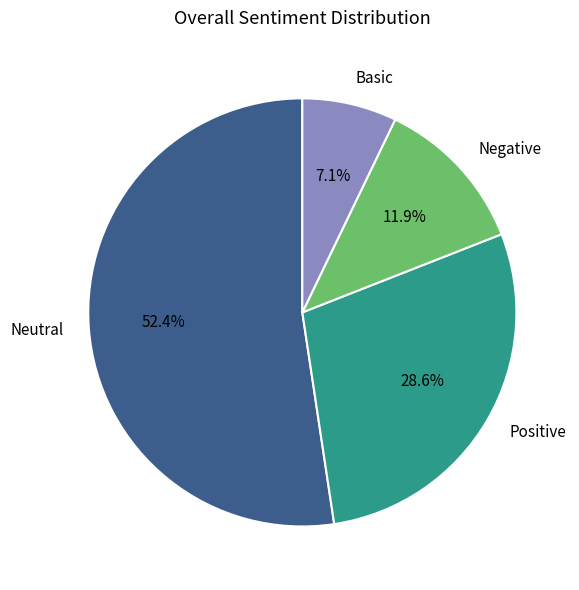

Does any single category account for the majority?

Yes